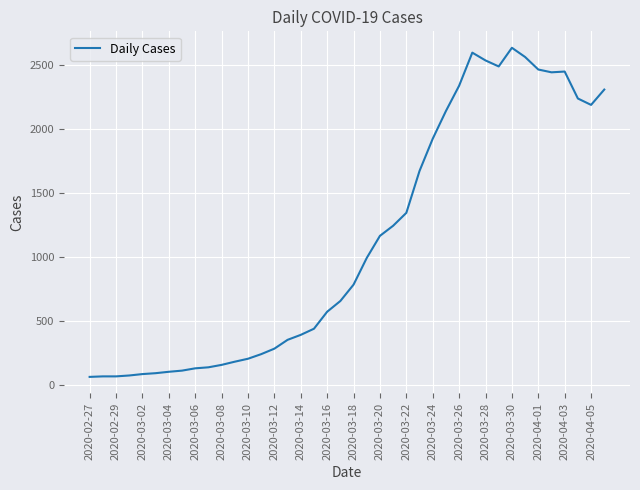

What is the minimum value shown in the chart?

61